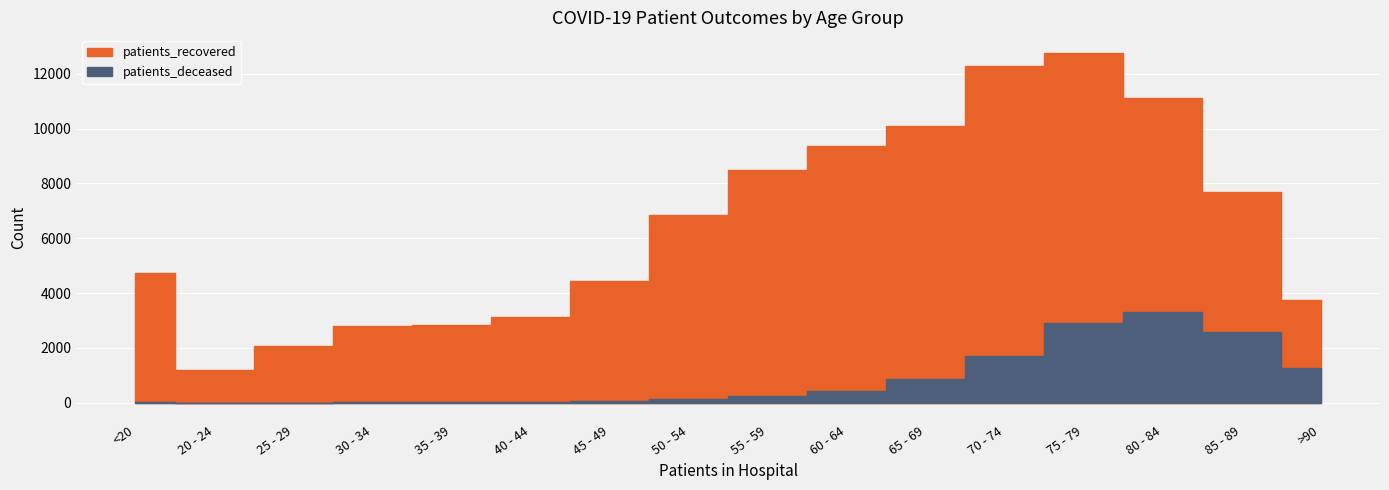

Reading right to left, extract all data points from this chart.

patients_recovered: 3747	7700	11134	12774	12284	10097	9372	8493	6856	4431	3110	2842	2794	2057	1202	4732
patients_deceased: 1251	2590	3310	2897	1712	866	432	235	128	49	24	18	17	3	4	19